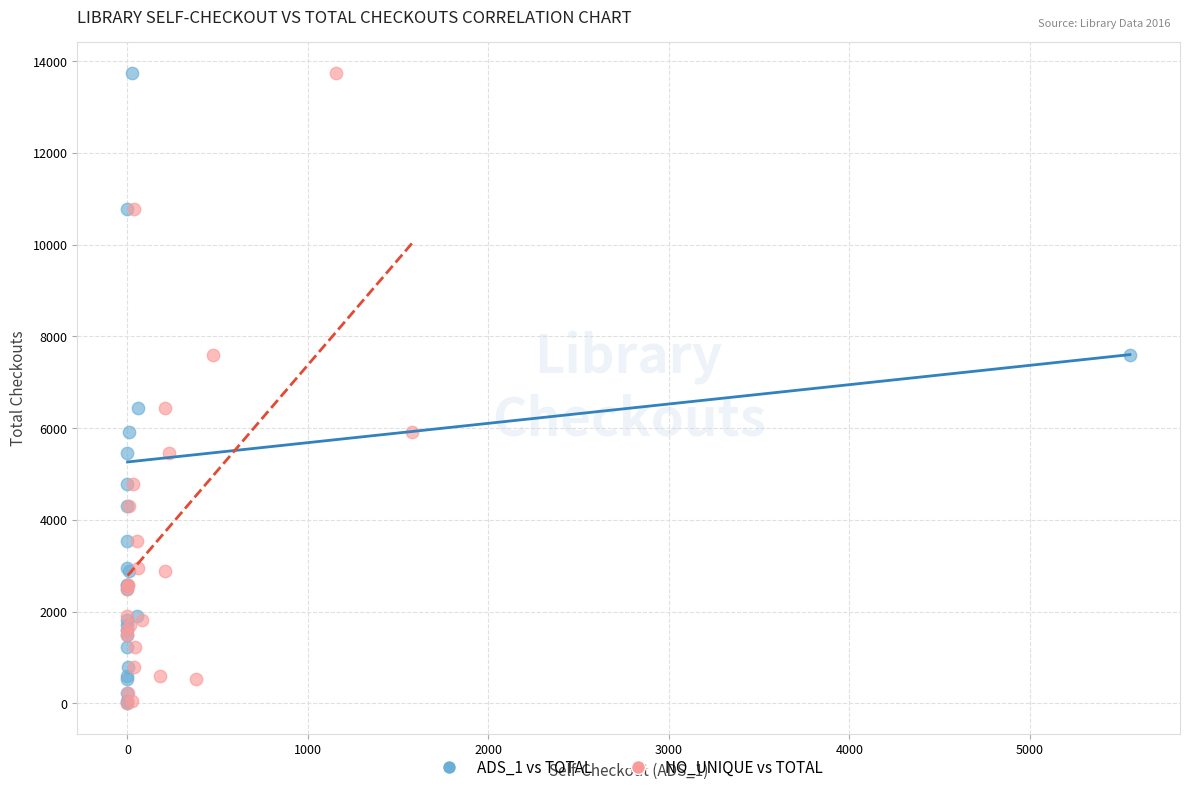

What are all the series names shown in the legend?

ADS_1 vs TOTAL, NO_UNIQUE vs TOTAL